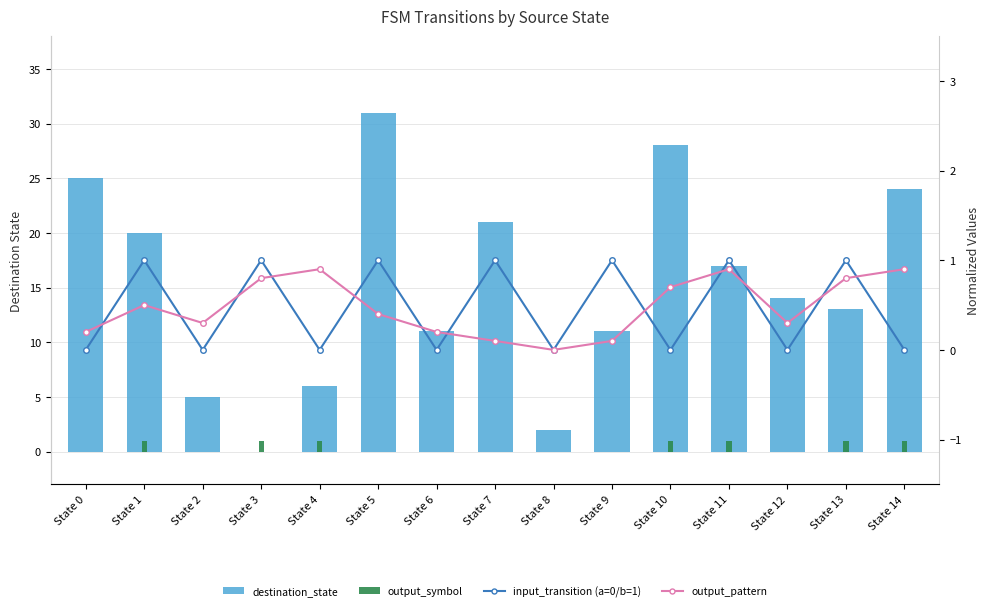

What is the total value across all series at State 3?

2.8